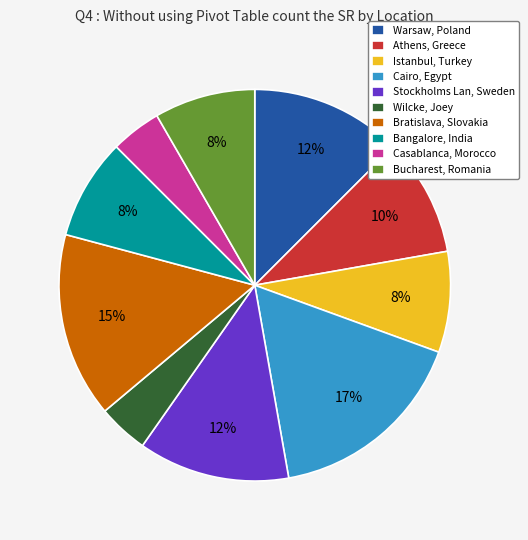

Approximately how many times larger is the value at Athens, Greece compared to Bucharest, Romania?

1.2